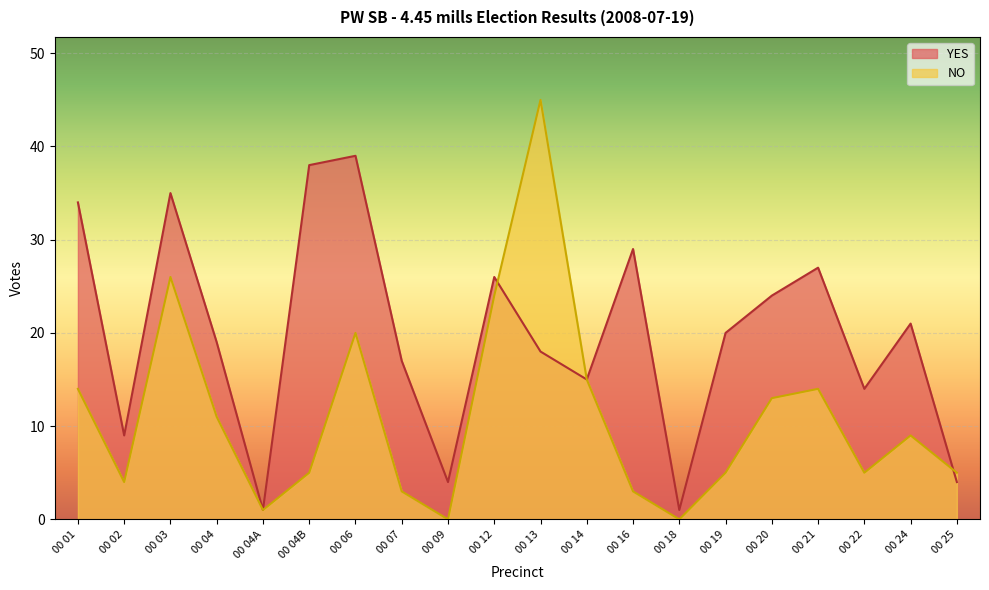

Between 00 14 and 00 19, which series saw the biggest shift?

NO